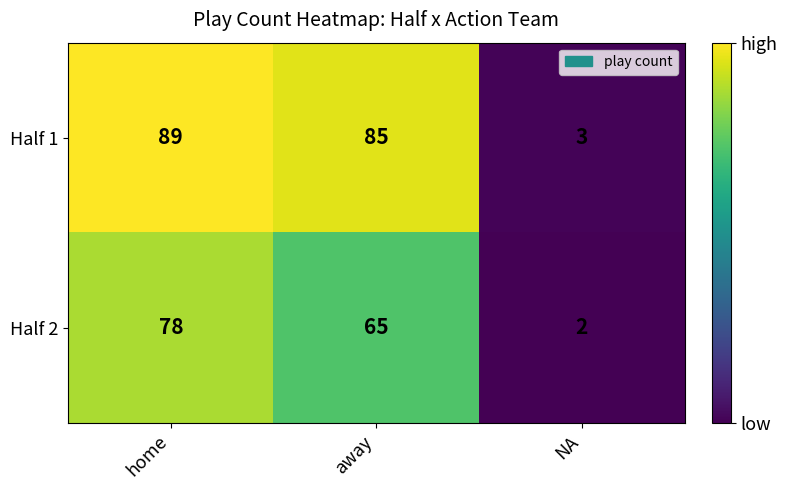

Reading left to right, list all the values displayed in this chart.

Half 1: 89	85	3
Half 2: 78	65	2